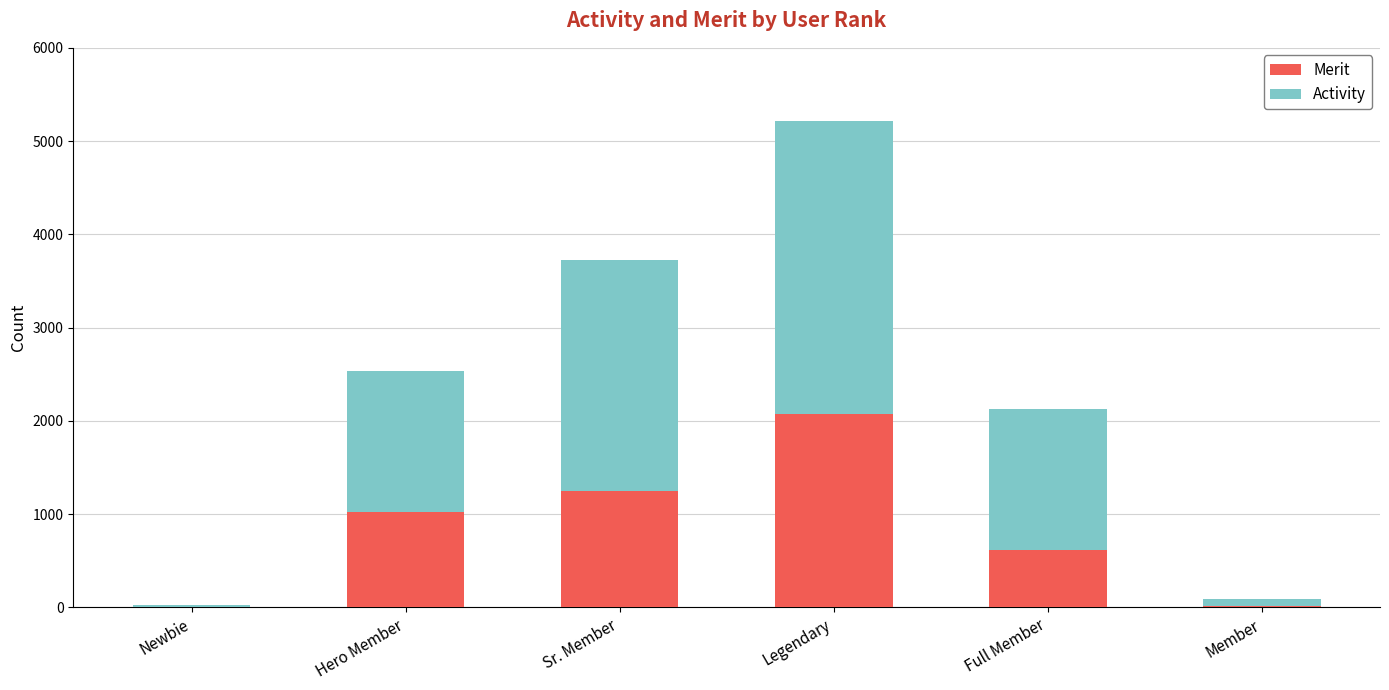

Which category has the highest value in the Merit series?

Legendary